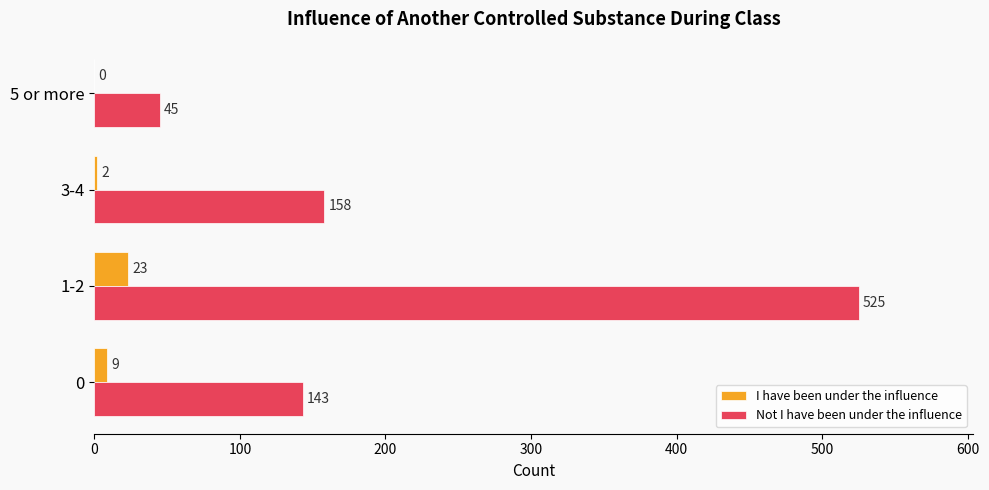

Which label corresponds to the largest value in the chart?

1-2